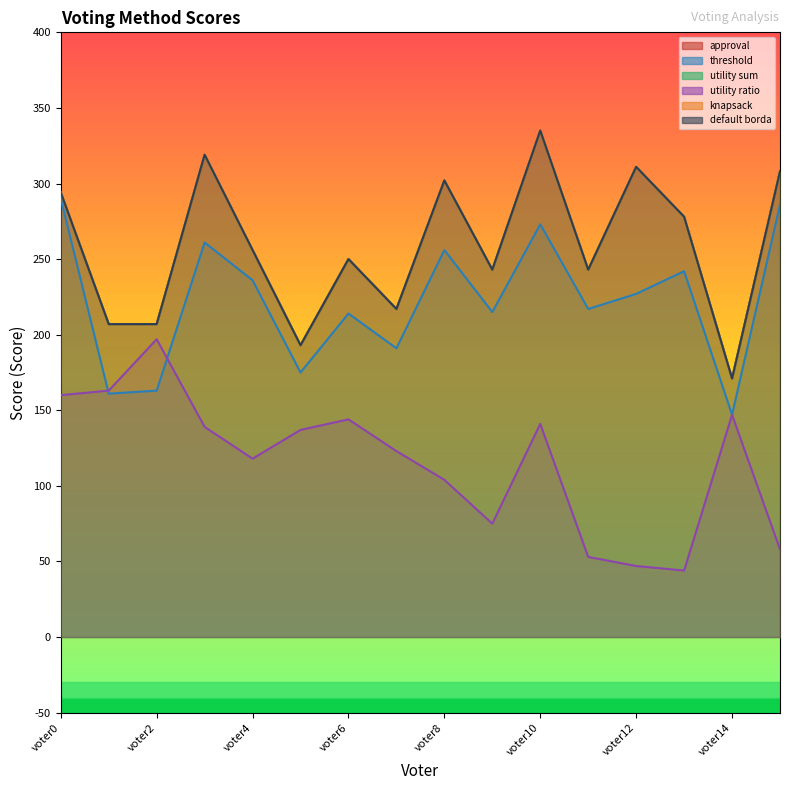

Reading left to right, transcribe all the data shown in this chart.

approval: 294	207	207	319	256	193	250	217	302	243	335	243	311	278	171	308
threshold: 290	161	163	261	236	175	214	191	256	215	273	217	227	242	147	286
utility sum: 294	207	207	319	256	193	250	217	302	243	335	243	311	278	171	308
utility ratio: 160	163	197	139	118	137	144	123	104	75	141	53	47	44	147	58
knapsack: 294	207	207	319	256	193	250	217	302	243	335	243	311	278	171	308
default borda: 294	207	207	319	256	193	250	217	302	243	335	243	311	278	171	308